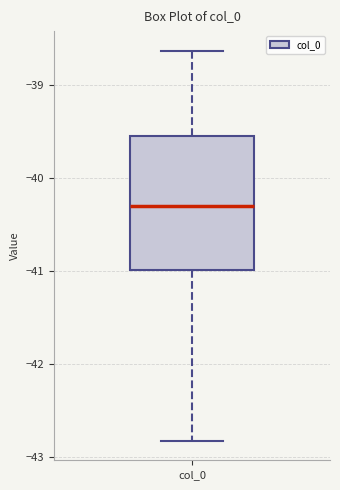

Transcribe this box plot: give where the median line is, the range the box spans, and where the two whiskers end, as read against the y-axis. The values are not printed on the chart, so give them approximately, as read against the axis.

median -40.3, box -41.0 to -39.5, whiskers -42.8 to -38.6